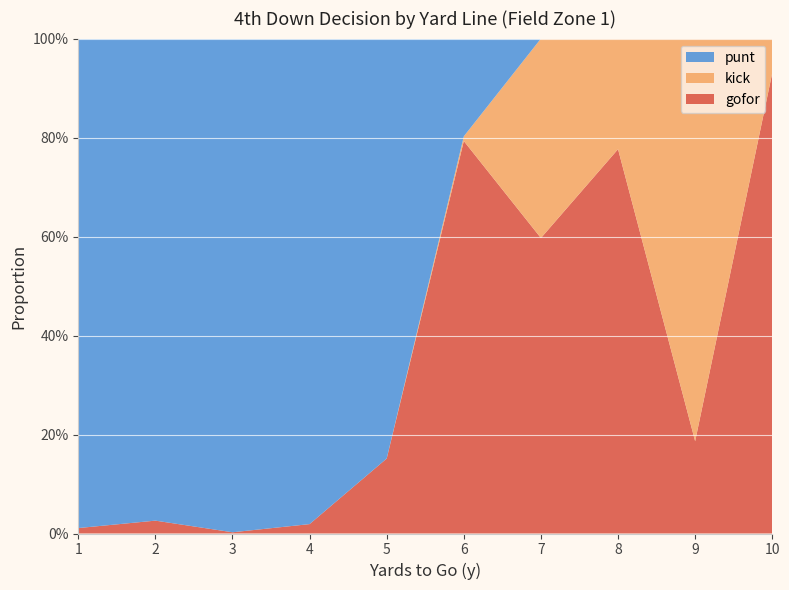

Reading left to right, transcribe all the data shown in this chart.

gofor: 1=0.0	2=0.0	3=0.0	4=0.0	5=0.2	6=0.8	7=0.6	8=0.8	9=0.2	10=0.9
kick: 1=0.0	2=0.0	3=0.0	4=0.0	5=0.0	6=0.0	7=0.4	8=0.2	9=0.8	10=0.1
punt: 1=1.0	2=1.0	3=1.0	4=1.0	5=0.8	6=0.2	7=0.0	8=0.0	9=0.0	10=0.0